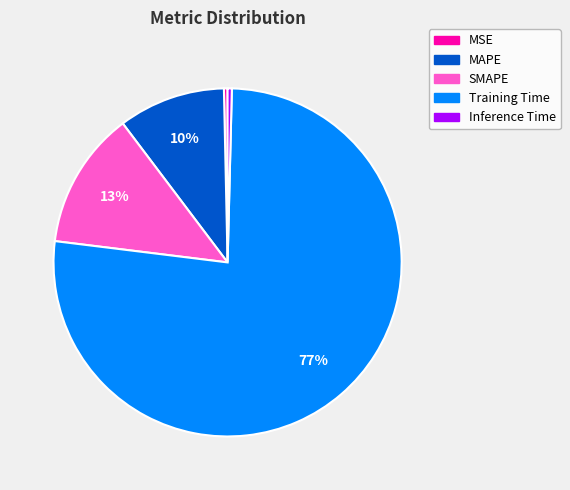

Combined, do Inference Time and MSE account for over 50%?

No